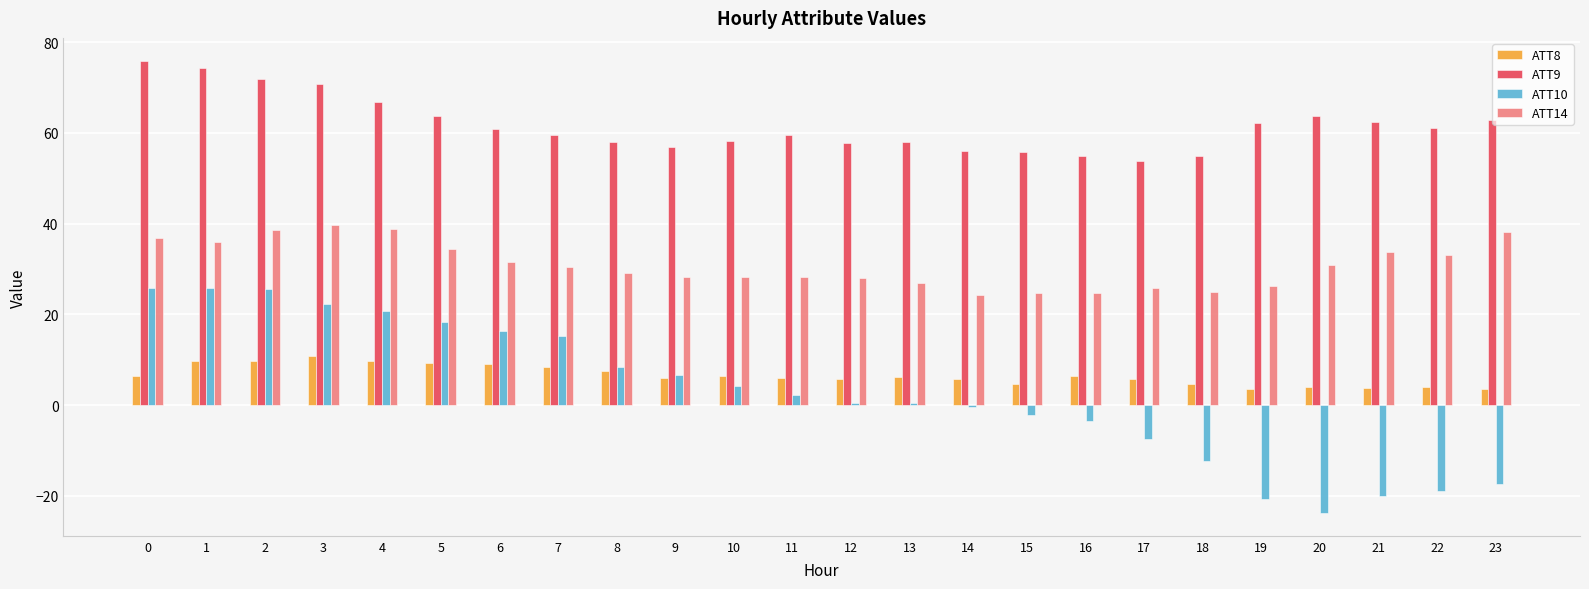

At how many categories does at least one series exceed 1?

24